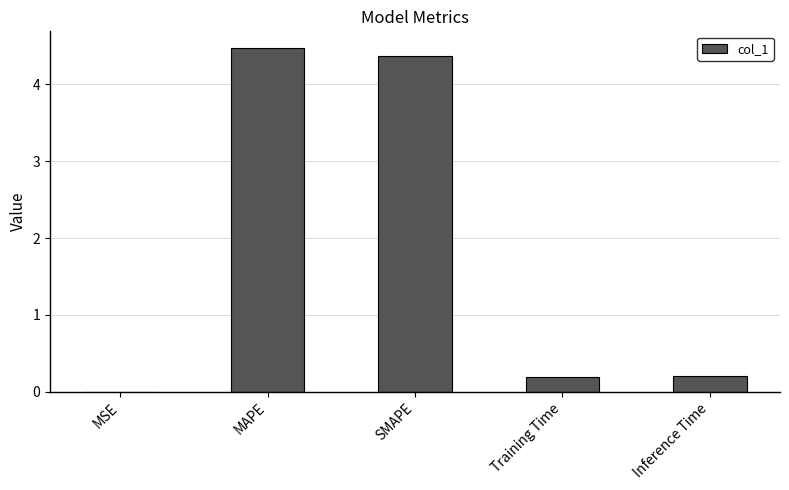

What is the sum of the values at Training Time and SMAPE?

4.6